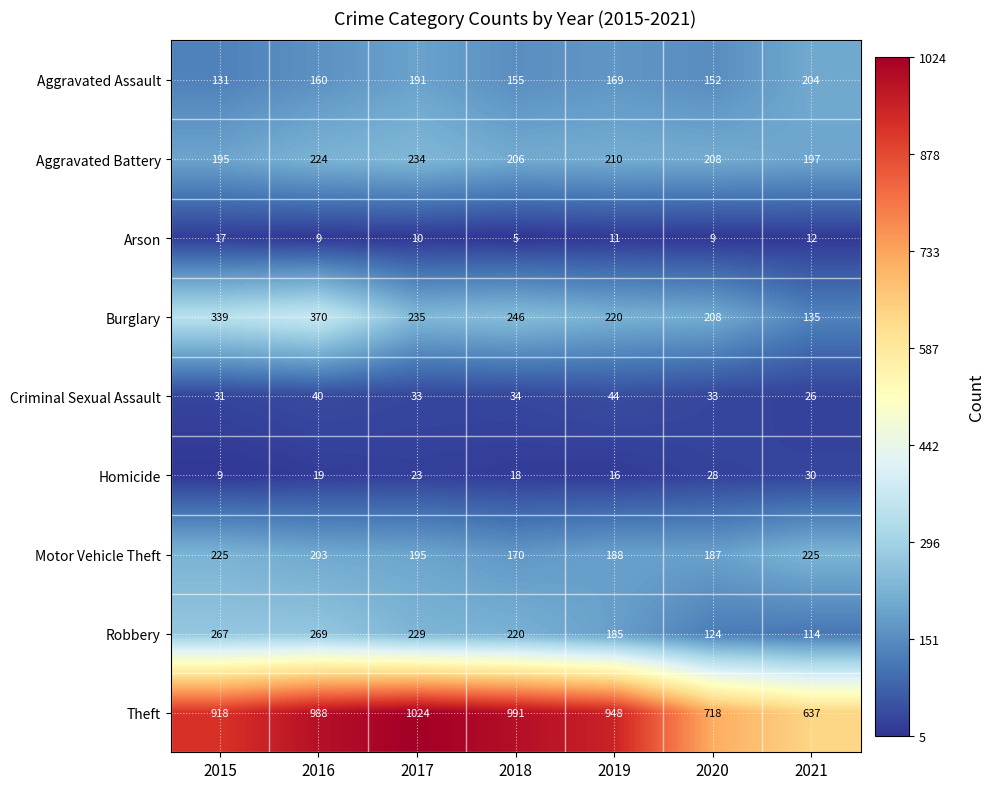

What is the difference between the Aggravated Assault values at 2021 and 2020?

52